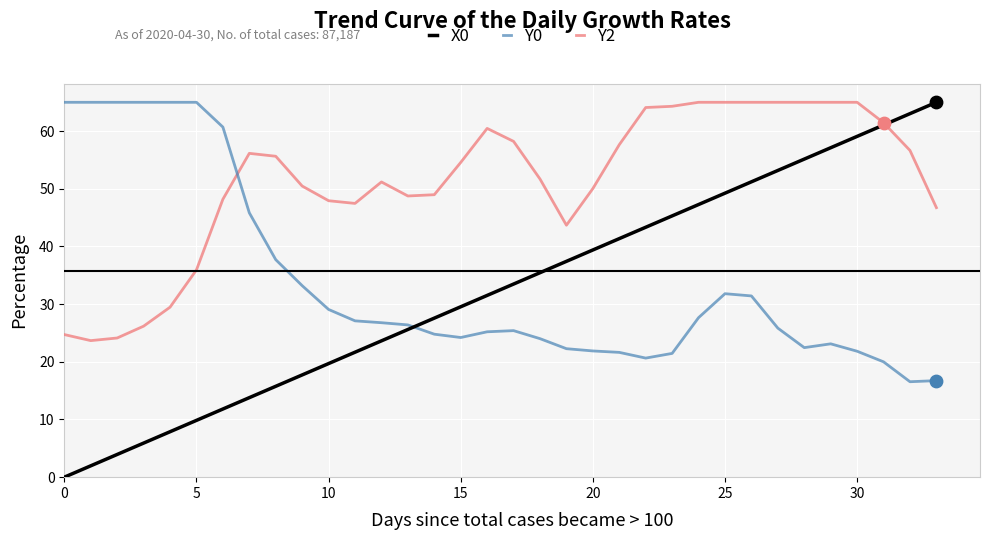

Which series has the largest total across all categories?

Y2